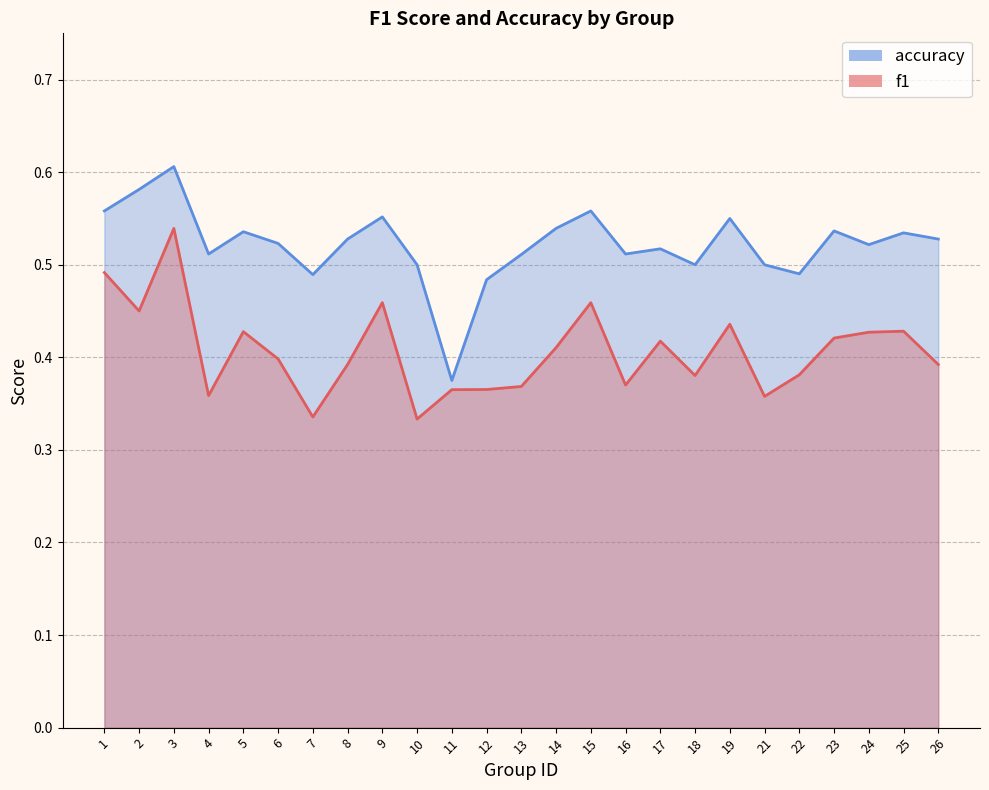

Reading left to right, list all the values displayed in this chart.

f1: 1=0.5	2=0.5	3=0.5	4=0.4	5=0.4	6=0.4	7=0.3	8=0.4	9=0.5	10=0.3	11=0.4	12=0.4	13=0.4	14=0.4	15=0.5	16=0.4	17=0.4	18=0.4	19=0.4	21=0.4	22=0.4	23=0.4	24=0.4	25=0.4	26=0.4
accuracy: 1=0.6	2=0.6	3=0.6	4=0.5	5=0.5	6=0.5	7=0.5	8=0.5	9=0.6	10=0.5	11=0.4	12=0.5	13=0.5	14=0.5	15=0.6	16=0.5	17=0.5	18=0.5	19=0.6	21=0.5	22=0.5	23=0.5	24=0.5	25=0.5	26=0.5